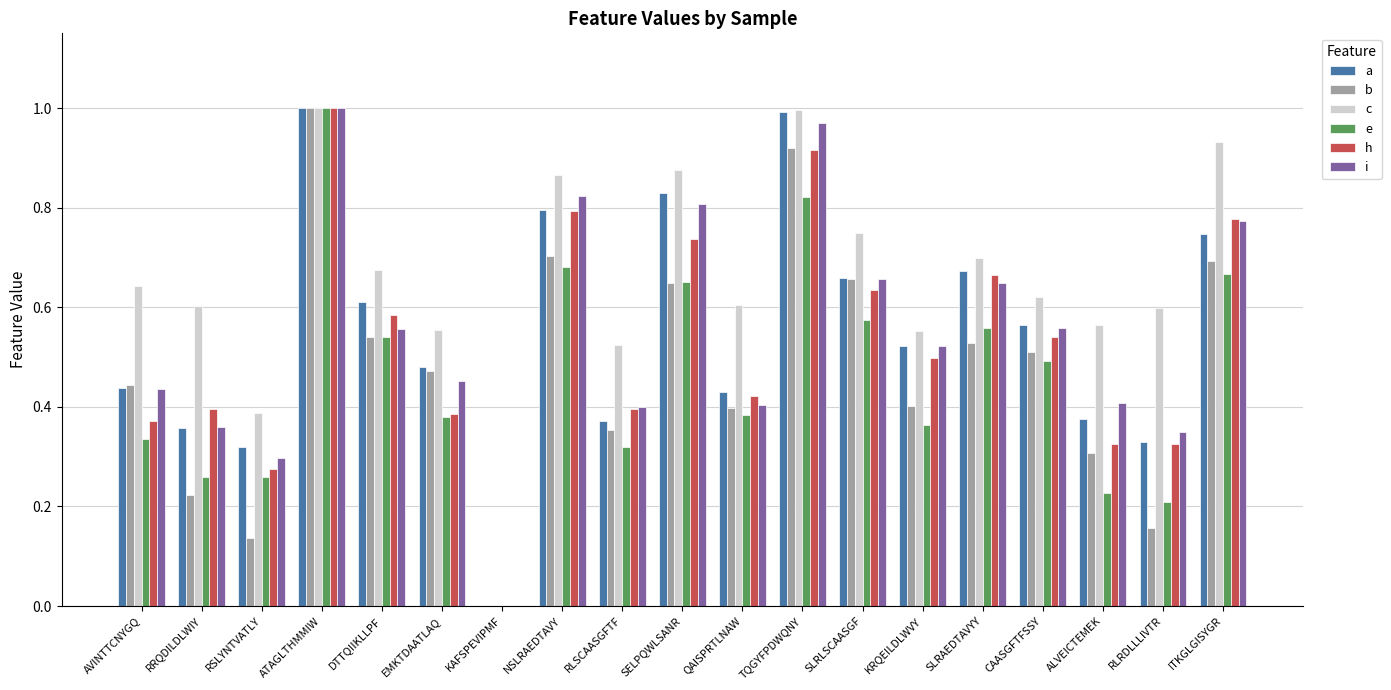

Is the value of c at CAASGFTFSSY greater than the value of b at KRQEILDLWVY?

Yes